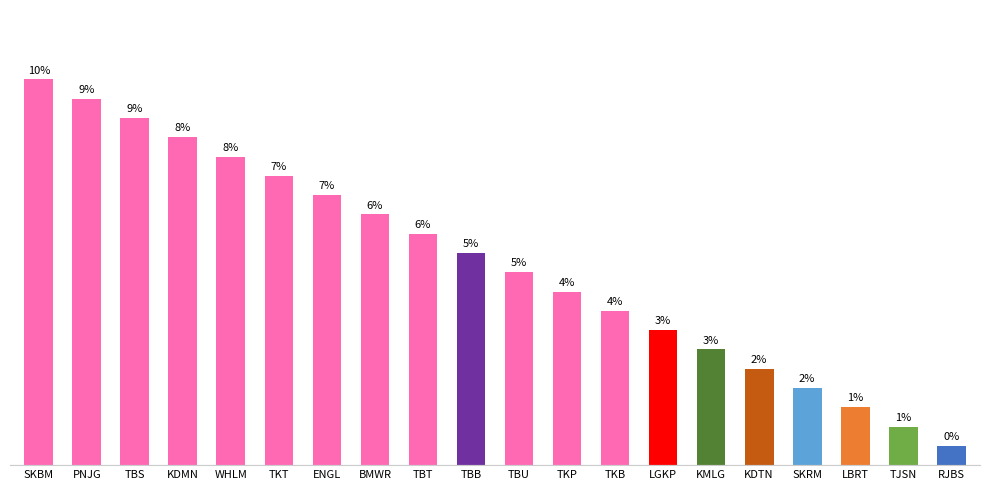

At which label does the data first exceed 11?

SKBM